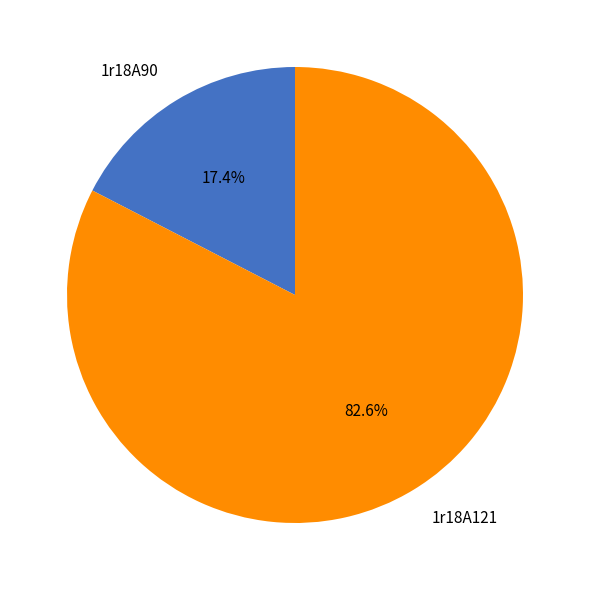

To the nearest percent, what portion does 1r18A90 represent?

17%